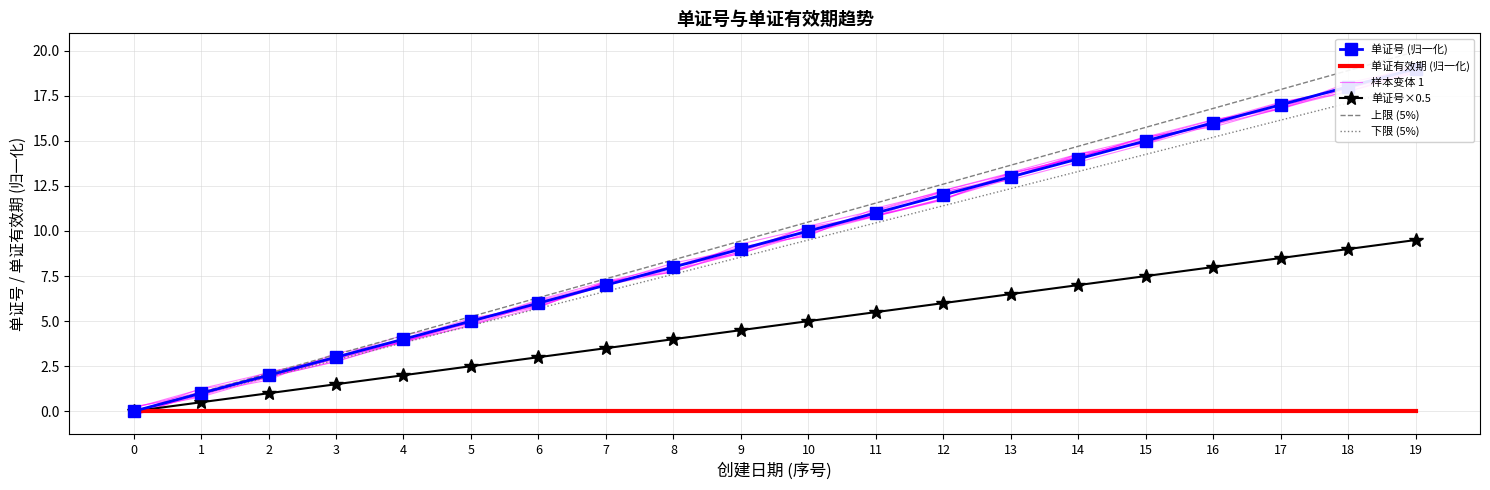

Between 4 and 19, which series saw the biggest shift?

上限 (5%)